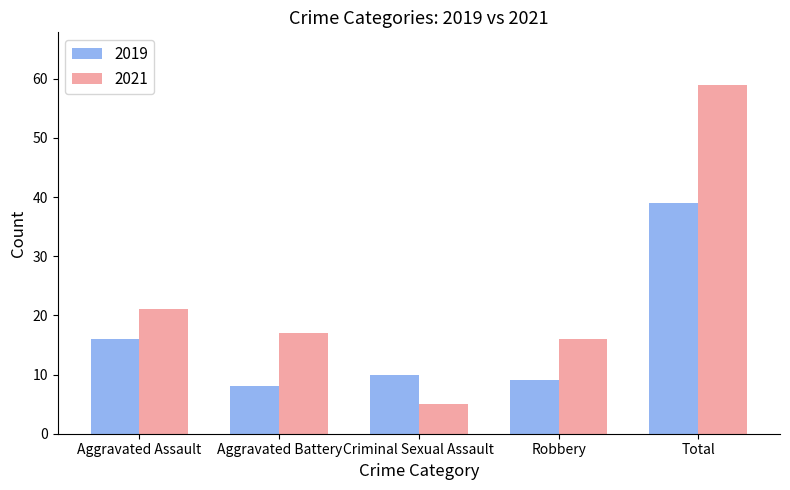

What is the difference between the highest and lowest values at Robbery?

7